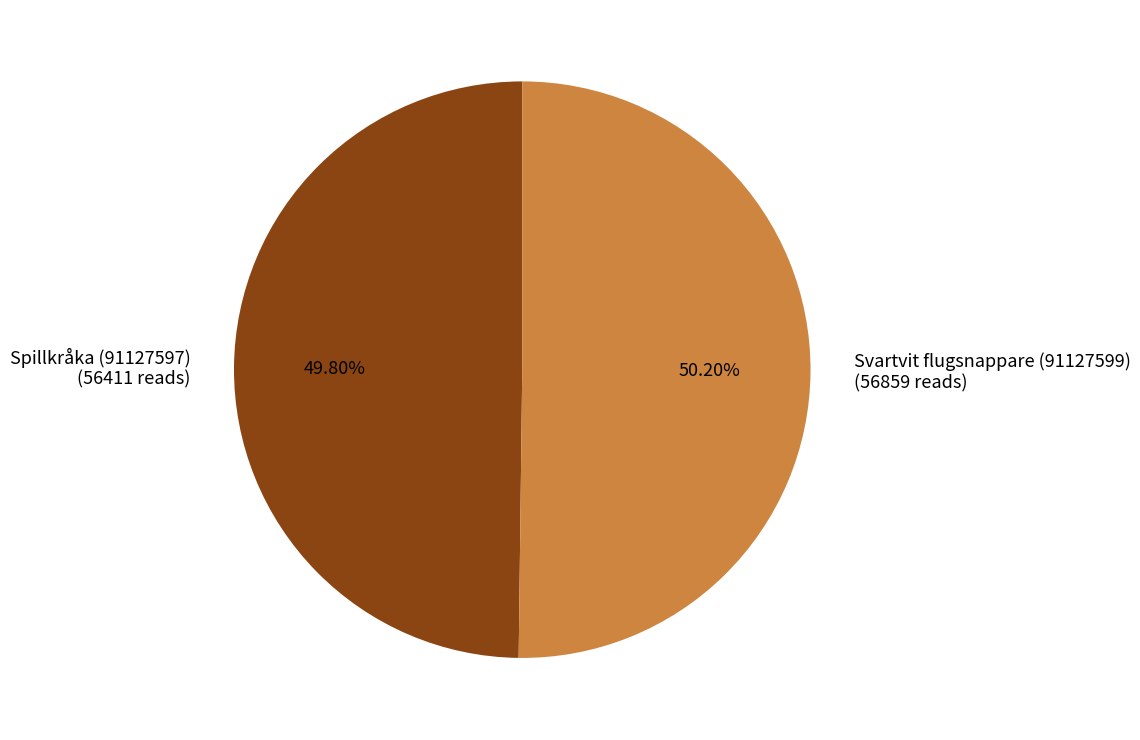

What is the ratio of the value at Spillkråka (91127597) (56411 reads) to the value at Svartvit flugsnappare (91127599) (56859 reads)?

1.0